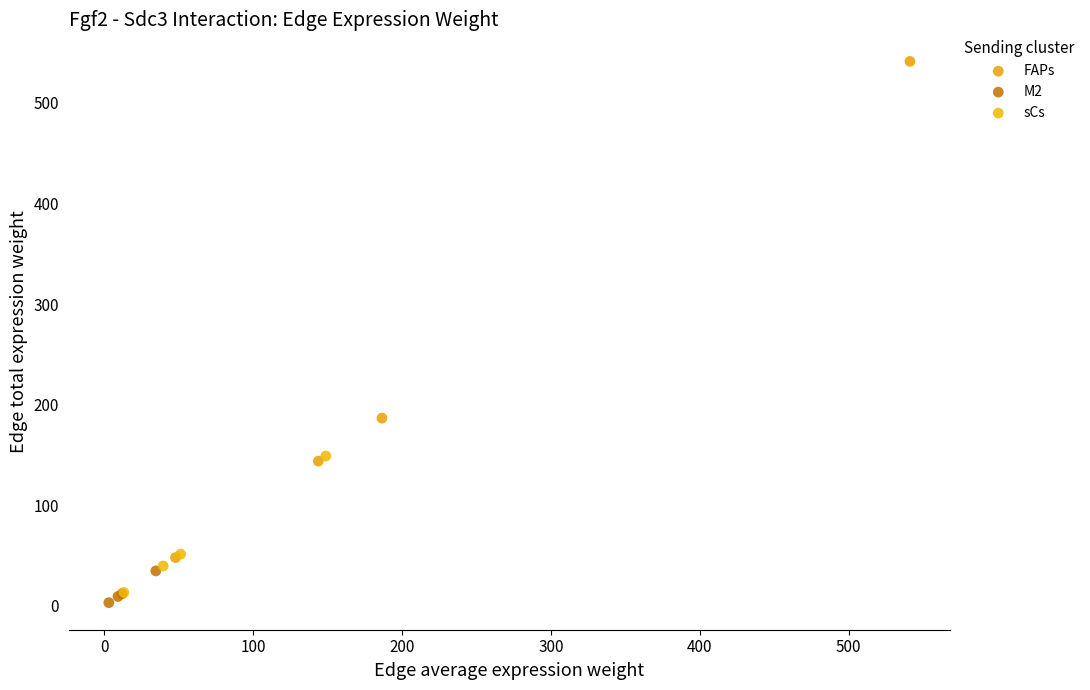

Which series reaches the minimum Y coordinate?

M2